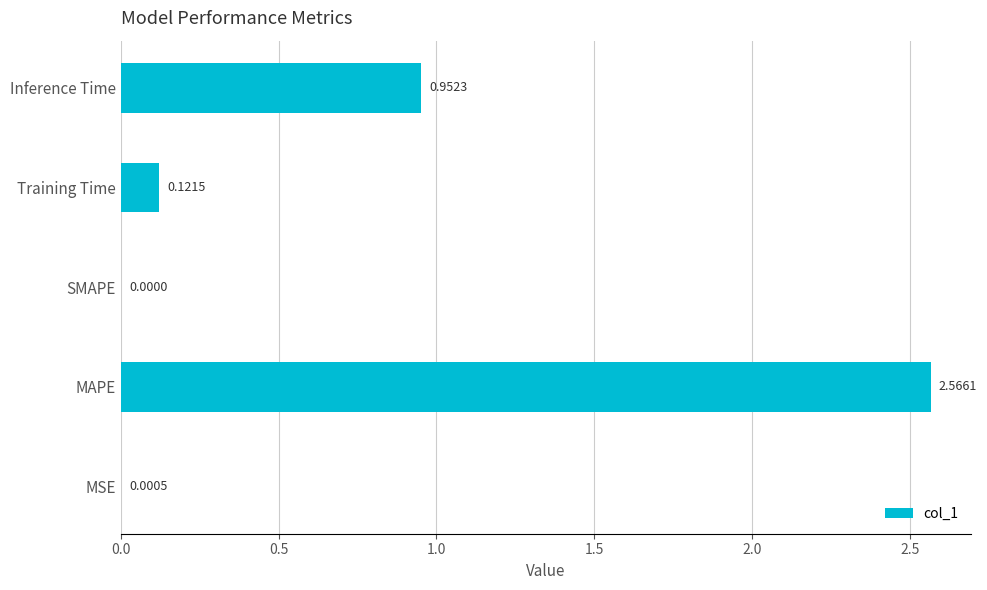

How many distinct data groups are displayed?

1